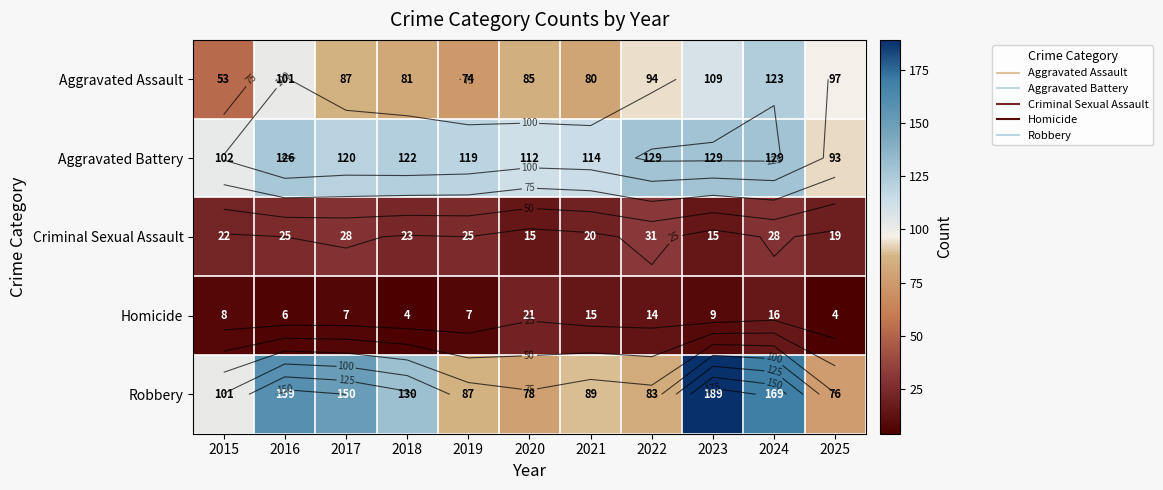

Where is Robbery nearest to the value 132?

2018